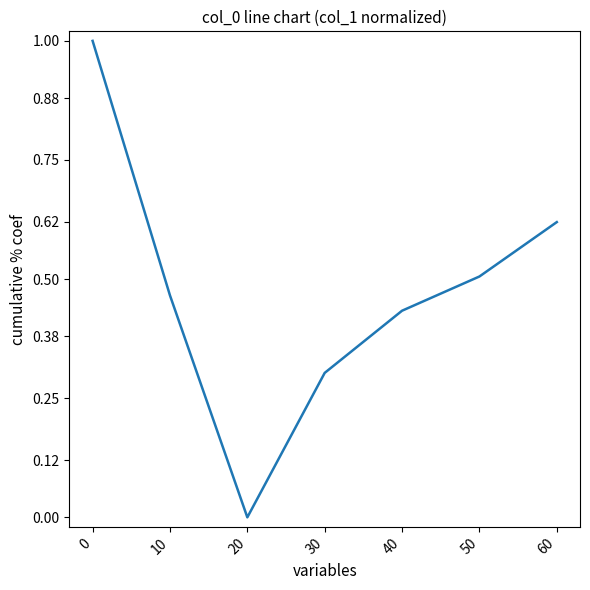

At which category does the chart reach its minimum across all series?

20